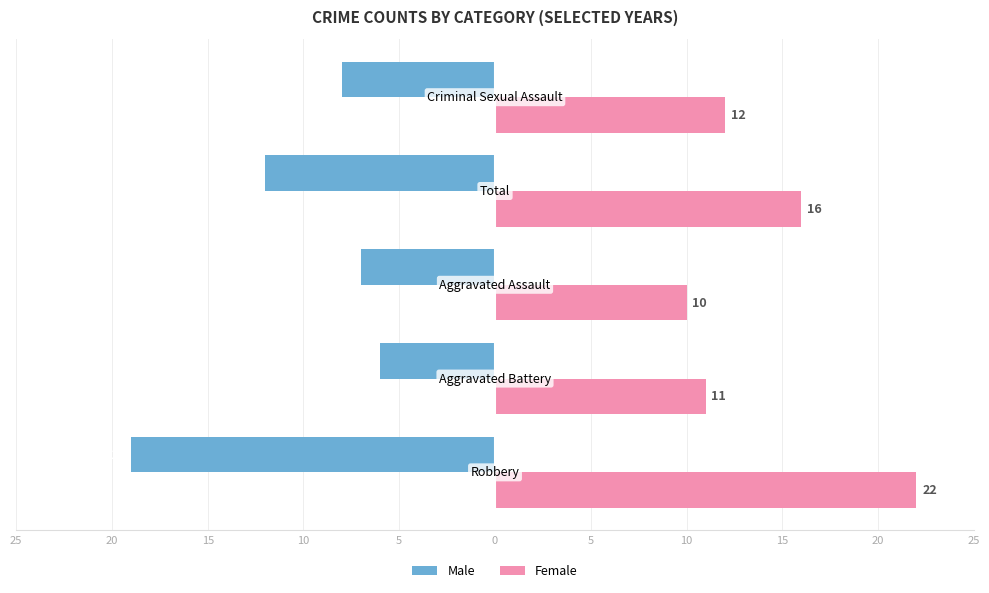

At how many categories does at least one series exceed 12?

2